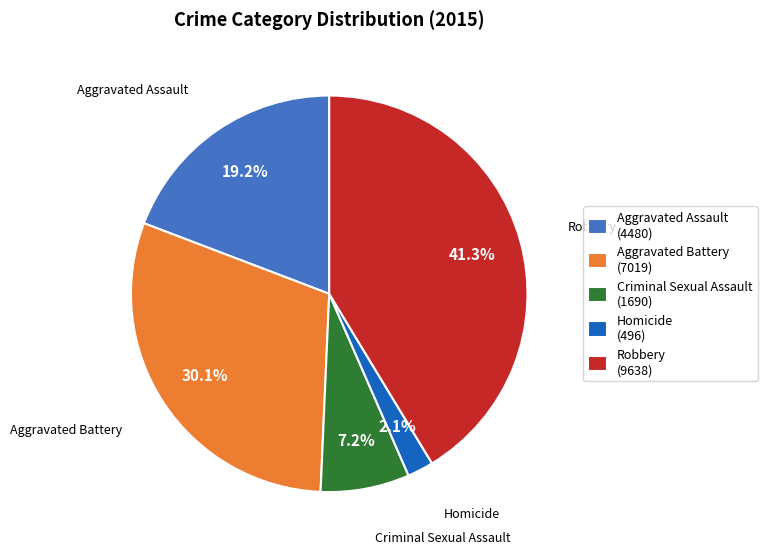

To the nearest percent, what is the difference between the Homicide and Robbery slice percentages?

39%